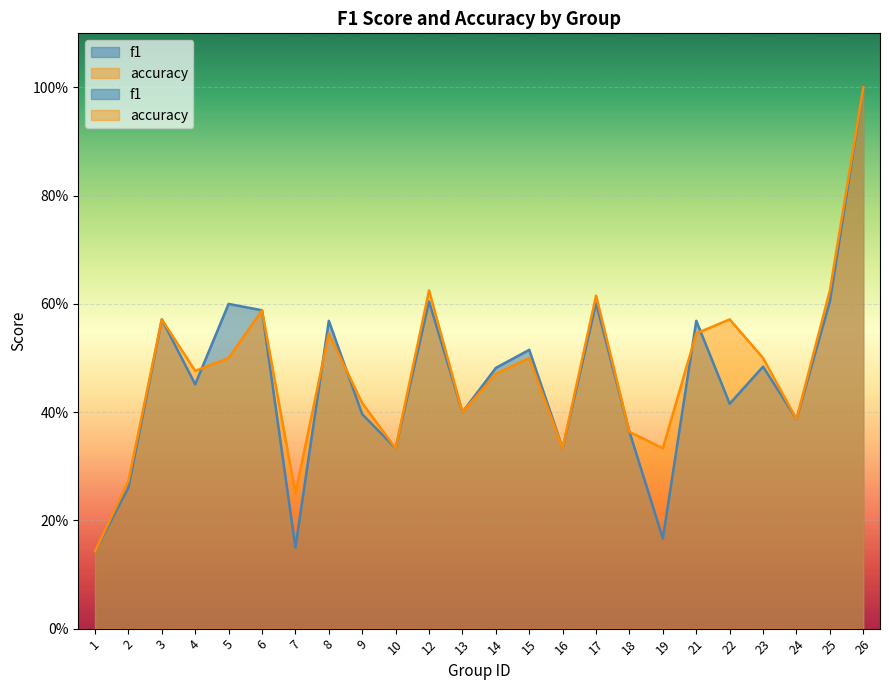

Rank the categories by accuracy value from highest to lowest.

26, 12, 25, 17, 6, 3, 22, 8, 21, 5, 15, 23, 4, 14, 9, 13, 24, 18, 10, 16, 19, 2, 7, 1